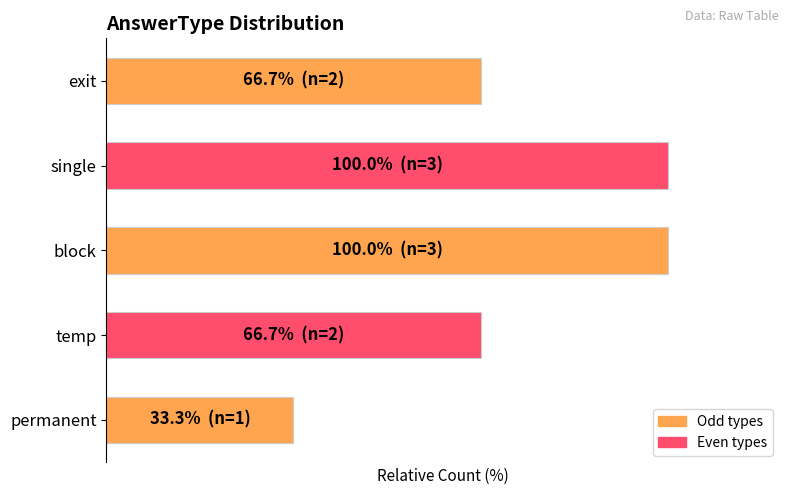

Does the chart contain any negative values?

No